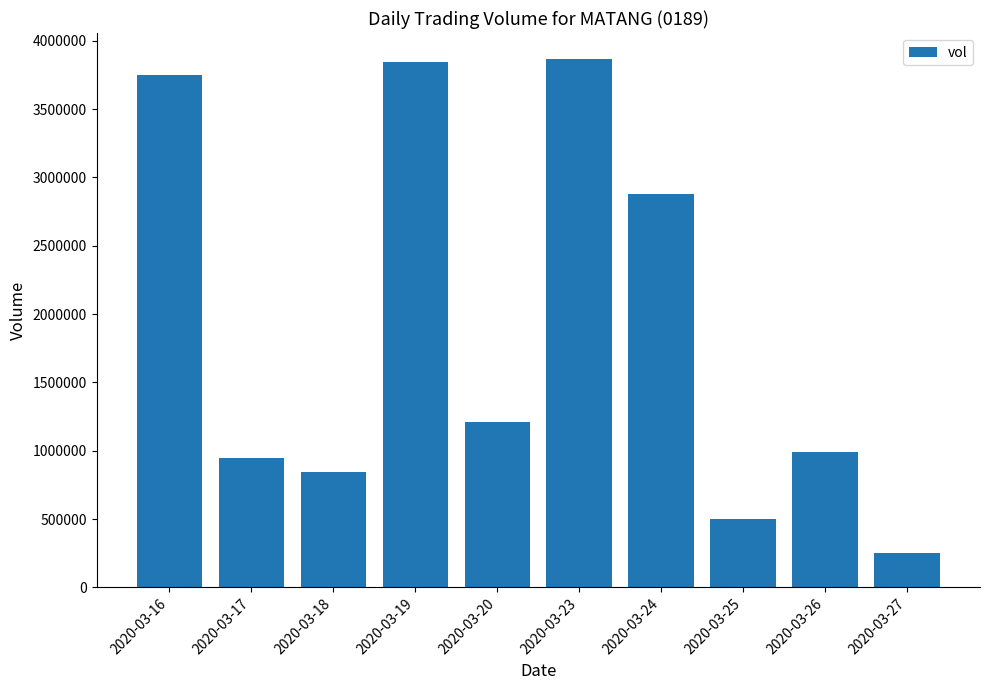

What is the greatest value displayed?

3864000